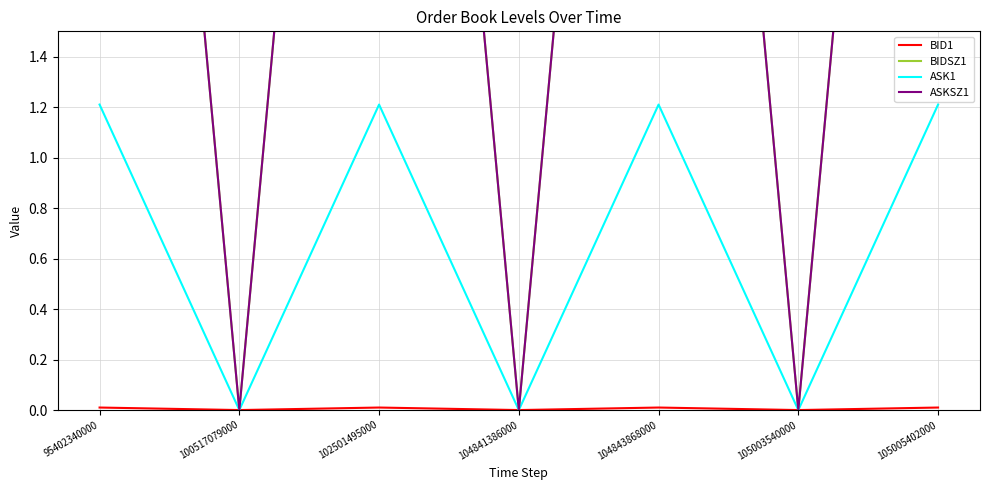

Is this an area chart (filled region under the line)?

No